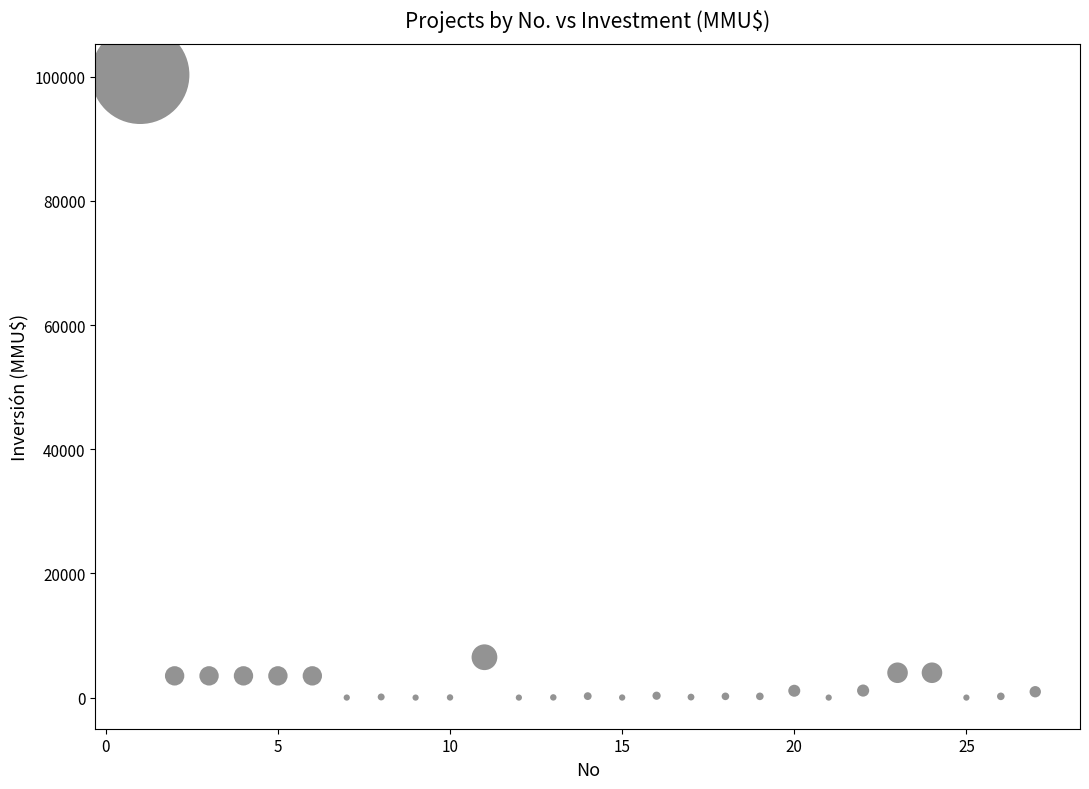

What is the range of X values (max minus min)?

26